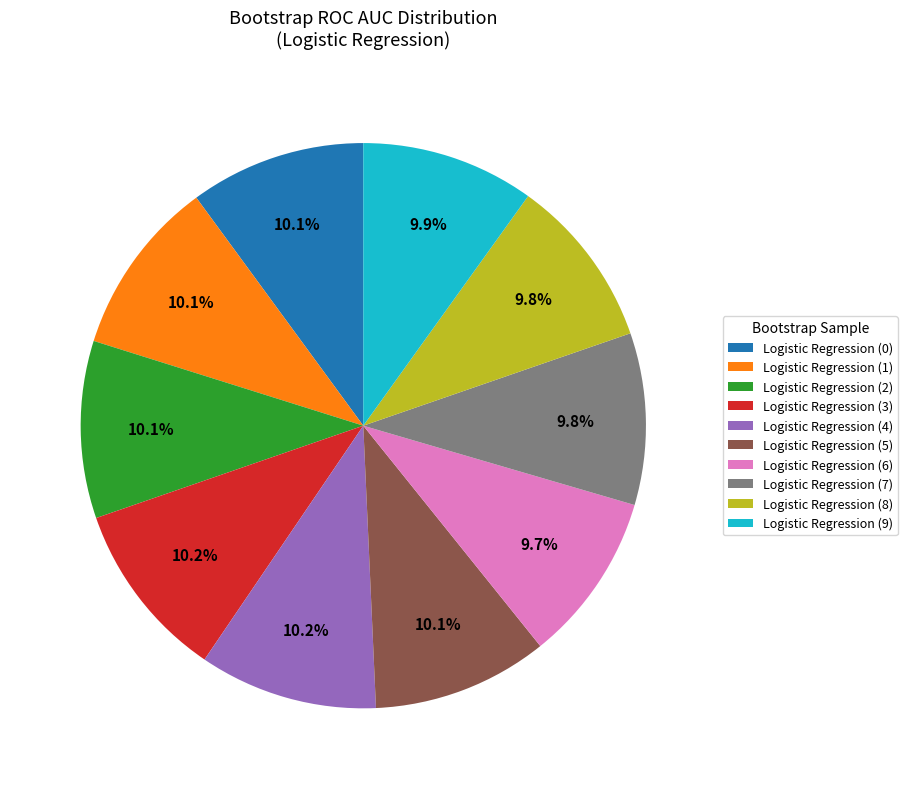

What percentage do Logistic Regression (9) and Logistic Regression (0) together represent?

20.0%